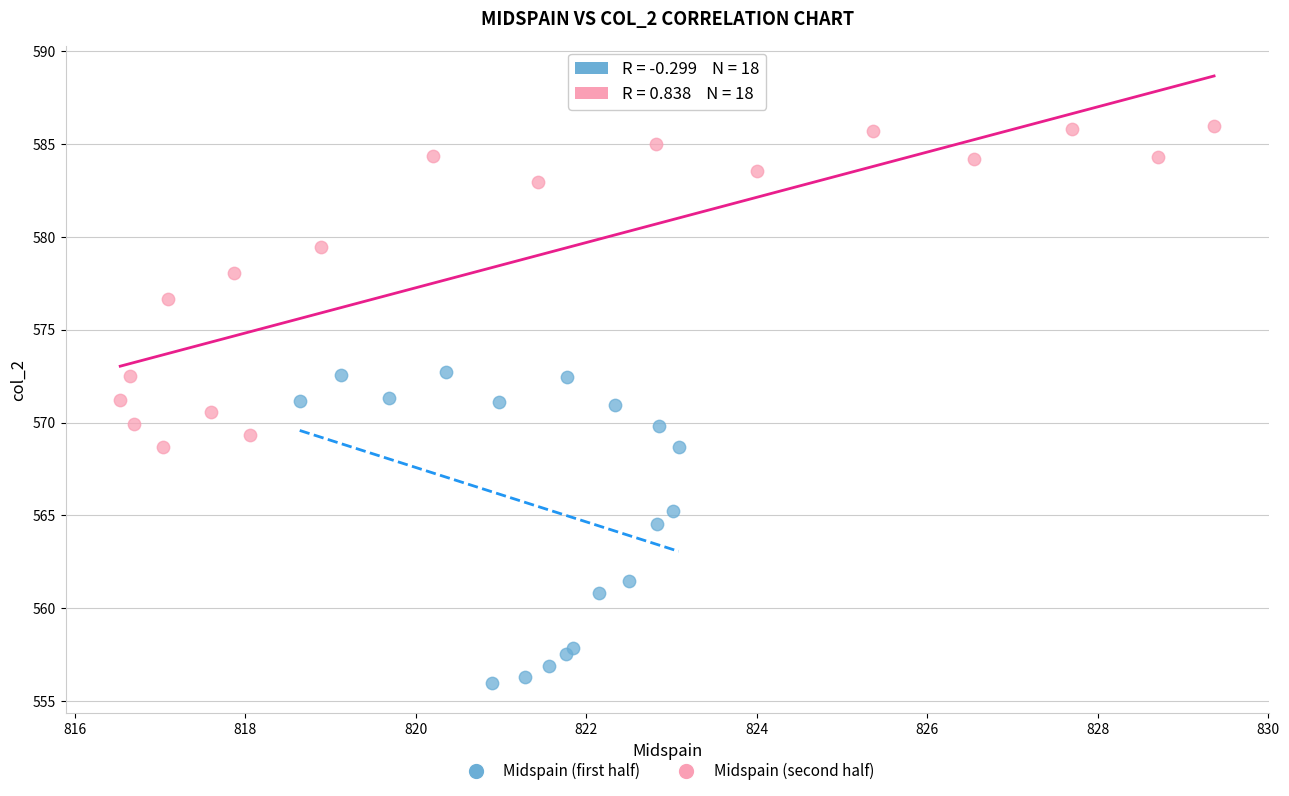

Which series reaches the minimum Y coordinate?

Midspain (first half)